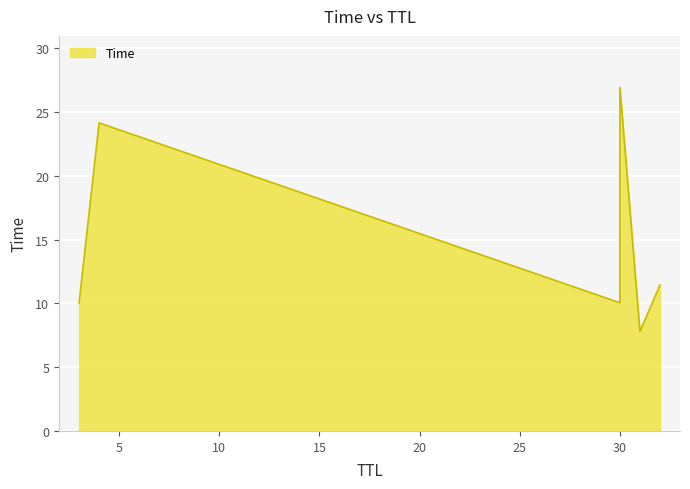

At which label is the value closest to 17?

32